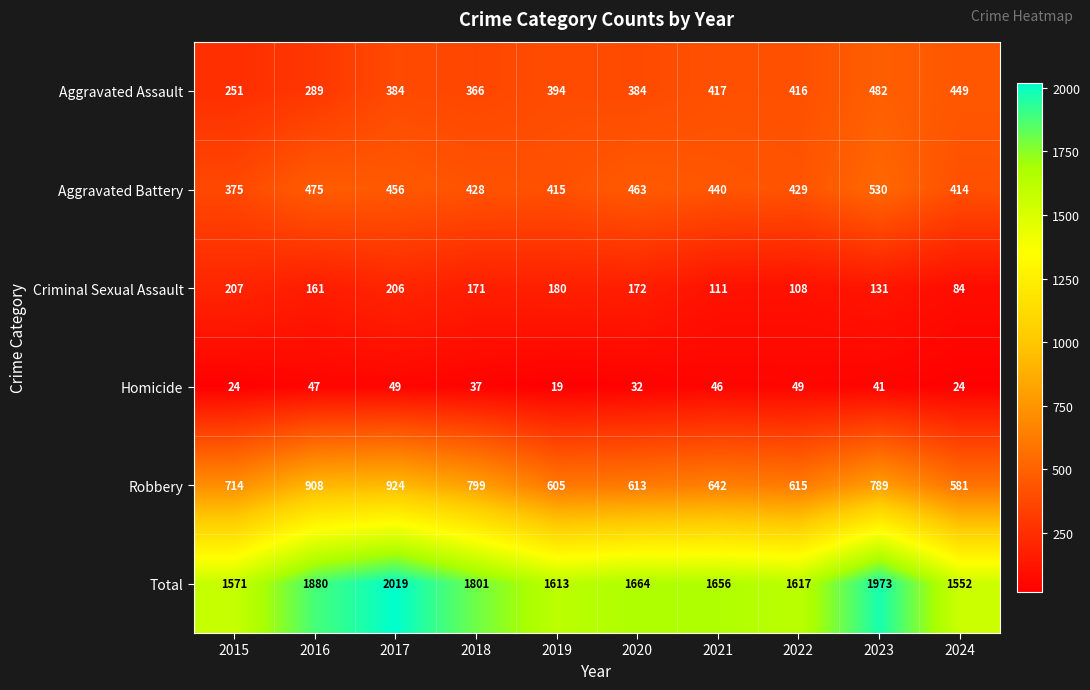

Which category has the lowest value across all series?

2019